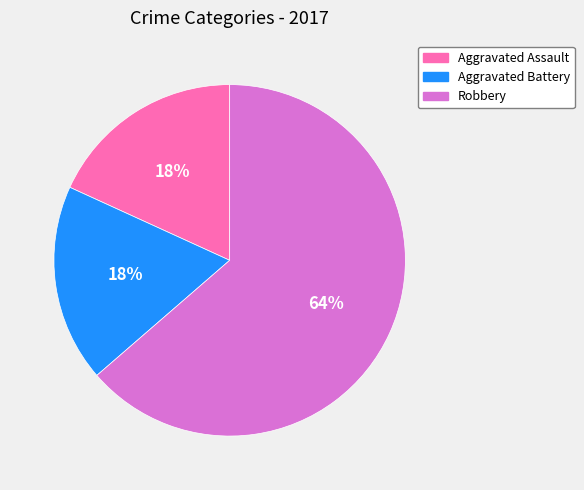

What is the largest slice in the pie chart?

Robbery